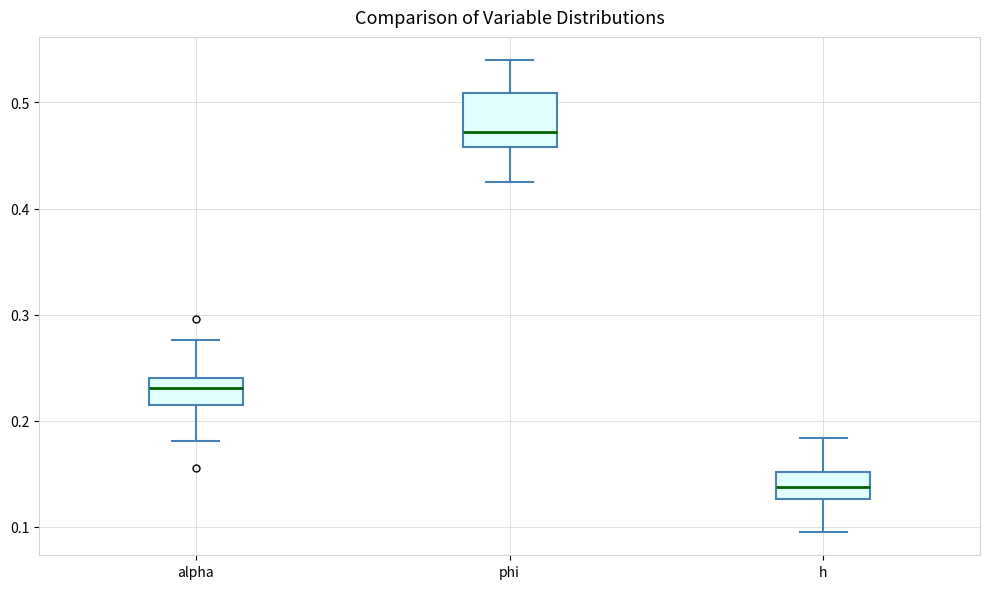

Reading left to right, transcribe this box plot: for each box, give where its median line is, the range the box spans, and where its two whiskers end, as read against the y-axis. The values are not printed on the chart, so give them approximately, as read against the axis.

alpha: median 0.23, box 0.21 to 0.24, whiskers 0.18 to 0.28
phi: median 0.47, box 0.46 to 0.51, whiskers 0.43 to 0.54
h: median 0.14, box 0.13 to 0.15, whiskers 0.10 to 0.18